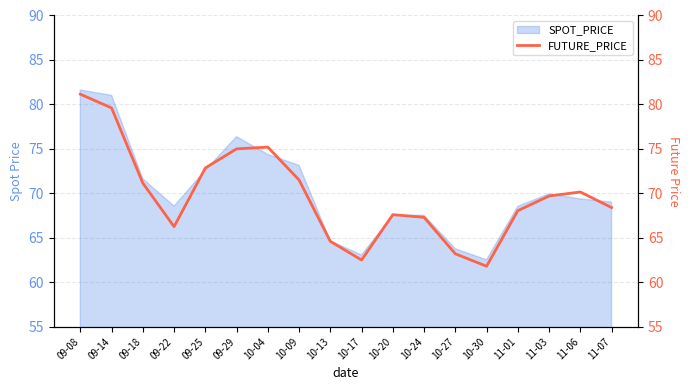

Count the number of values greater than 69.

9